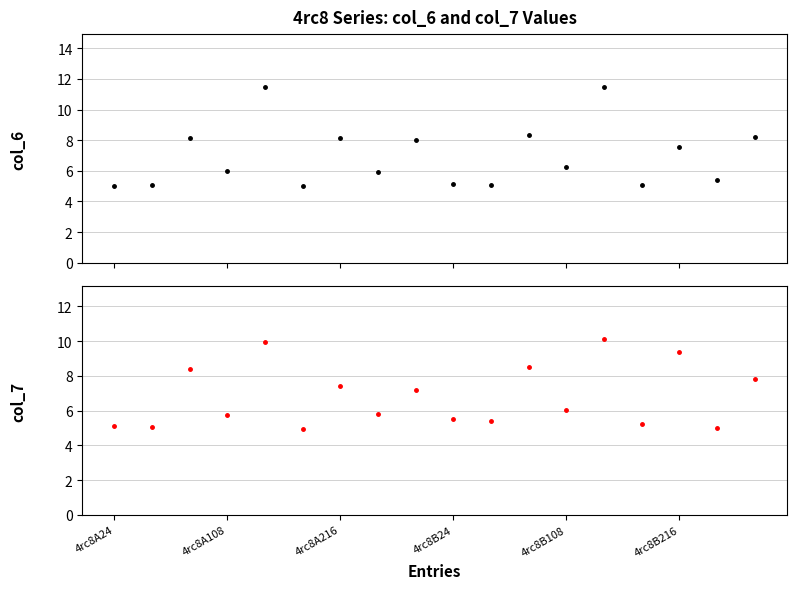

What is the label of the 4th point from the right?

14